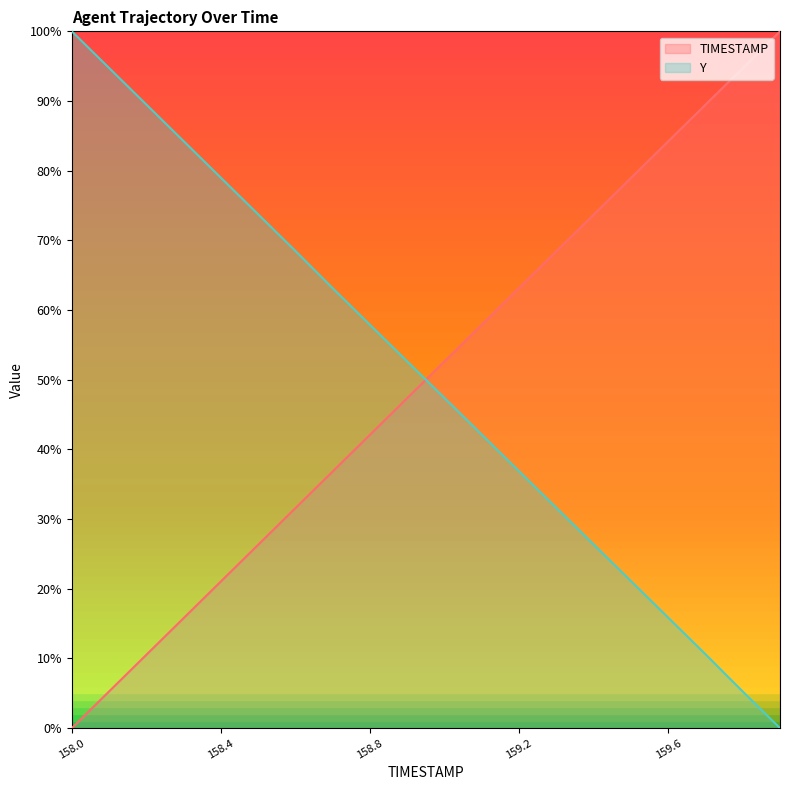

Reading left to right, extract all data points from this chart.

TIMESTAMP: 158.0=0.0	158.1=5.3	158.2=10.5	158.3=15.8	158.4=21.1	158.5=26.3	158.6=31.6	158.7=36.8	158.8=42.1	158.9=47.4	159.0=52.6	159.1=57.9	159.2=63.2	159.3=68.4	159.4=73.7	159.5=78.9	159.6=84.2	159.7=89.5	159.8=94.7	159.9=100.0
Y: 158.0=100.0	158.1=94.7	158.2=89.5	158.3=84.2	158.4=79.0	158.5=73.7	158.6=68.5	158.7=63.1	158.8=57.9	158.9=52.6	159.0=47.4	159.1=42.1	159.2=36.9	159.3=31.6	159.4=26.4	159.5=21.1	159.6=15.9	159.7=10.6	159.8=5.3	159.9=0.0